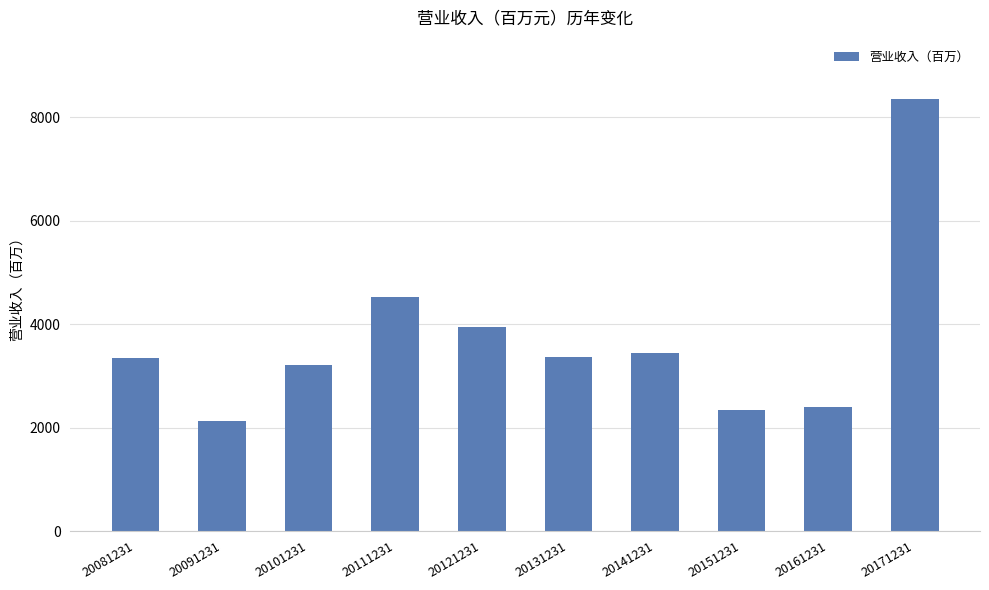

What is the greatest value displayed?

8350.5